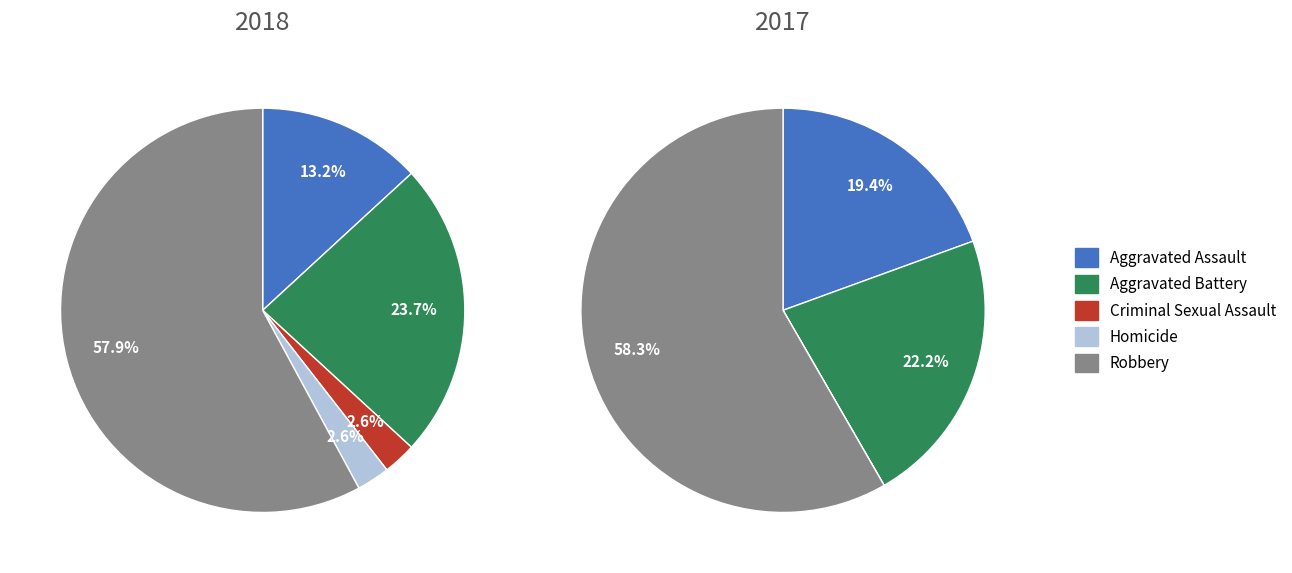

Rank the series at Homicide from highest to lowest value.

2018, 2017